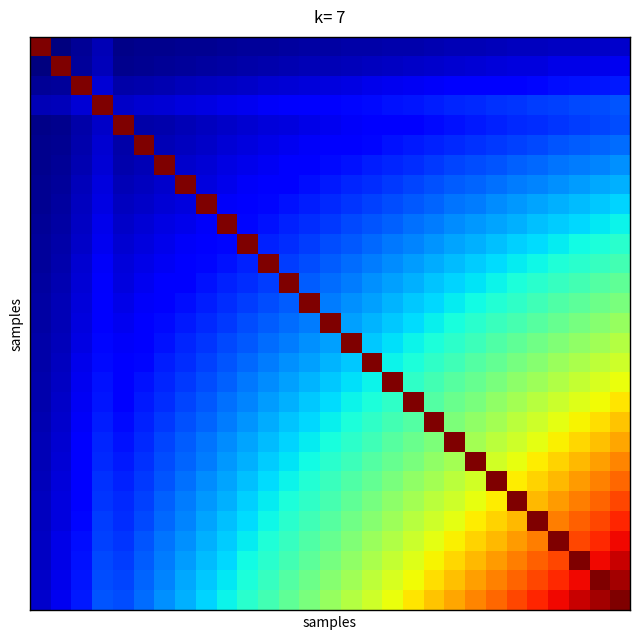

How many categories are shown in the chart?

29